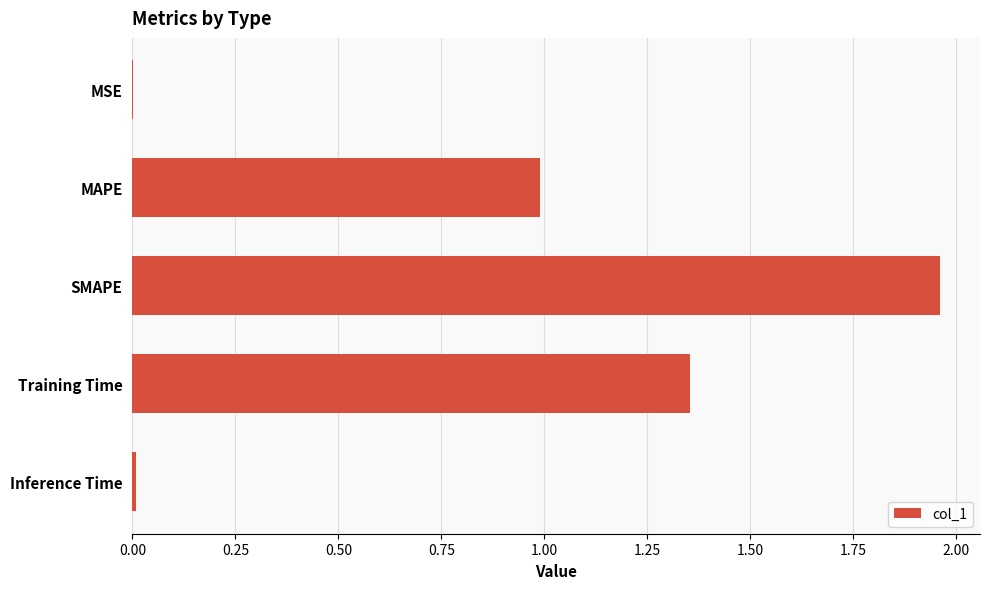

What is the sum of all values?

4.3